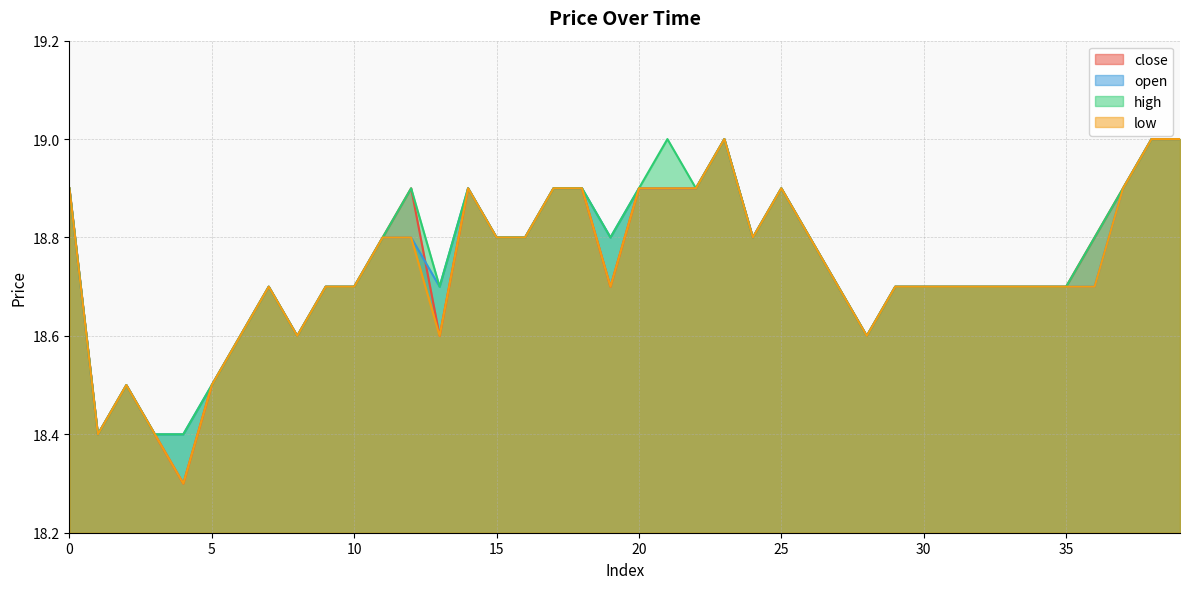

At which label is open closest to 18?

1